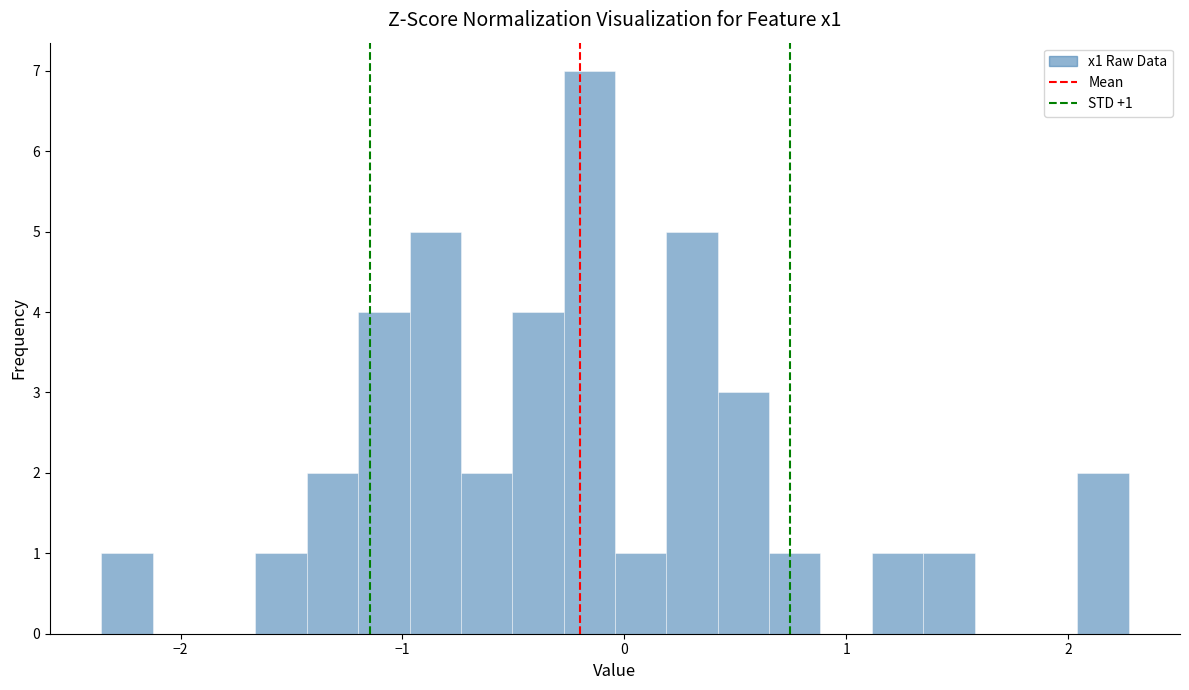

Read against the x-axis, roughly where is the centre of the tallest bar?

-0.2